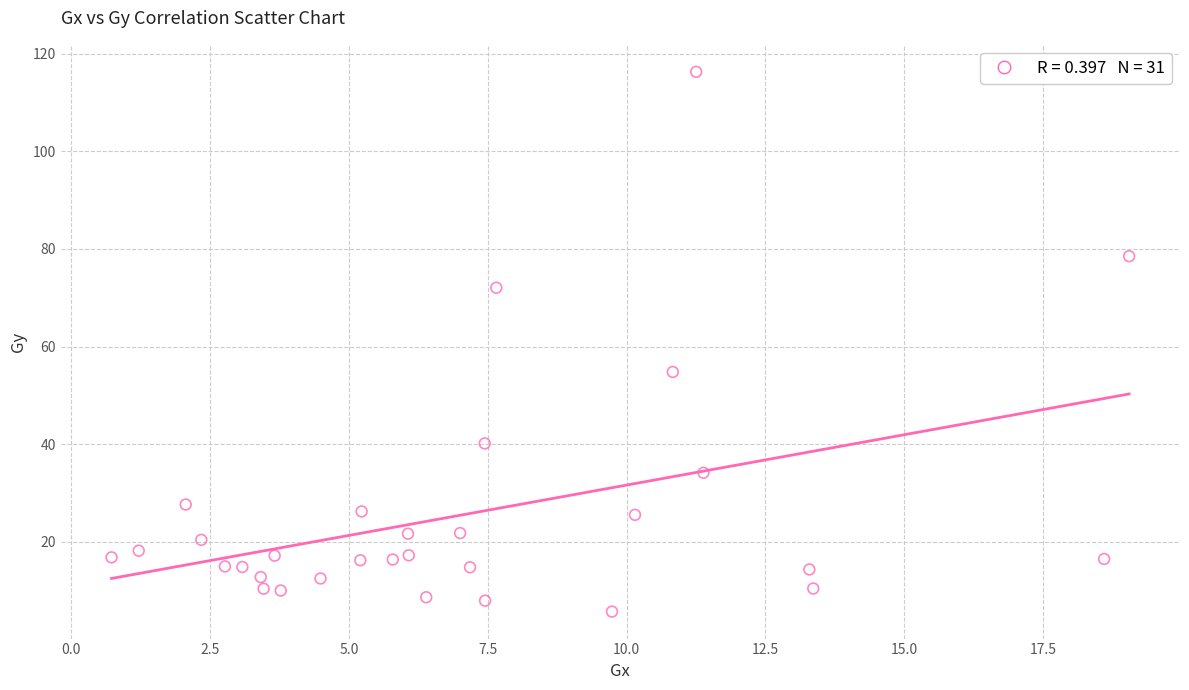

What Y value in the scatter plot is closest to 60?

54.8